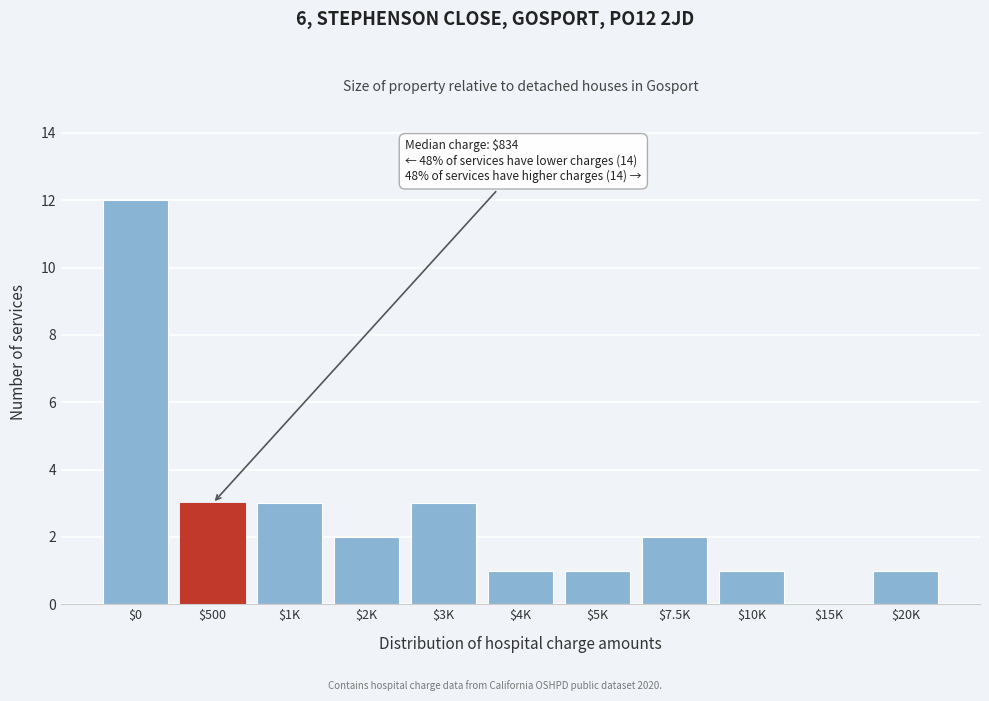

Is it true that the value at $500 is 3?

True